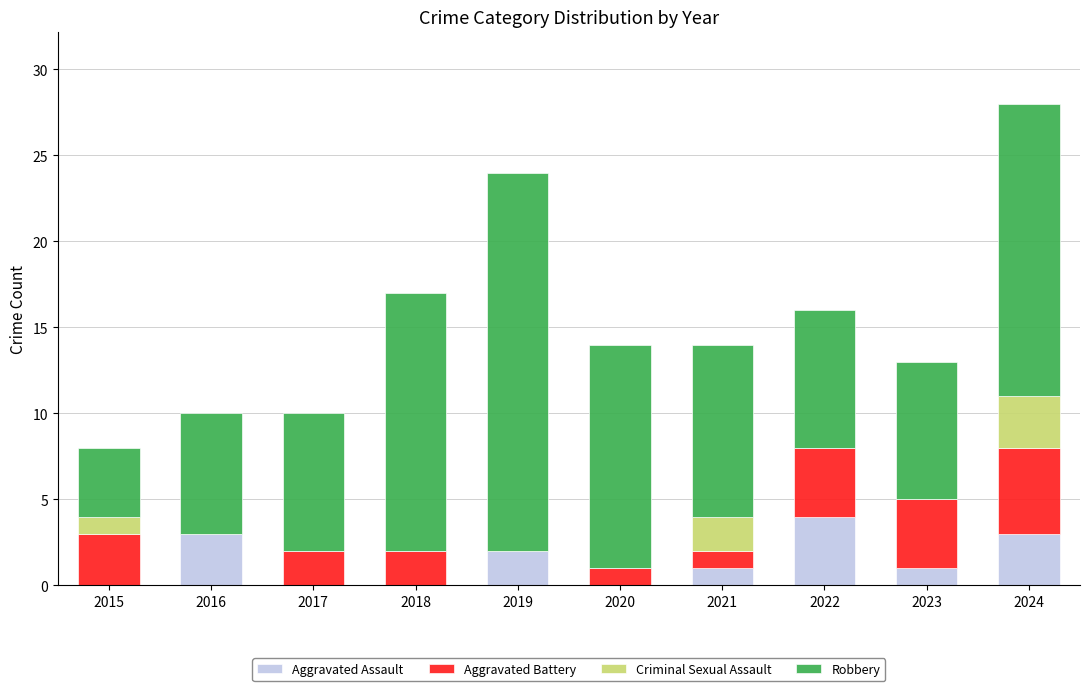

At which label does Aggravated Assault reach its peak?

2022